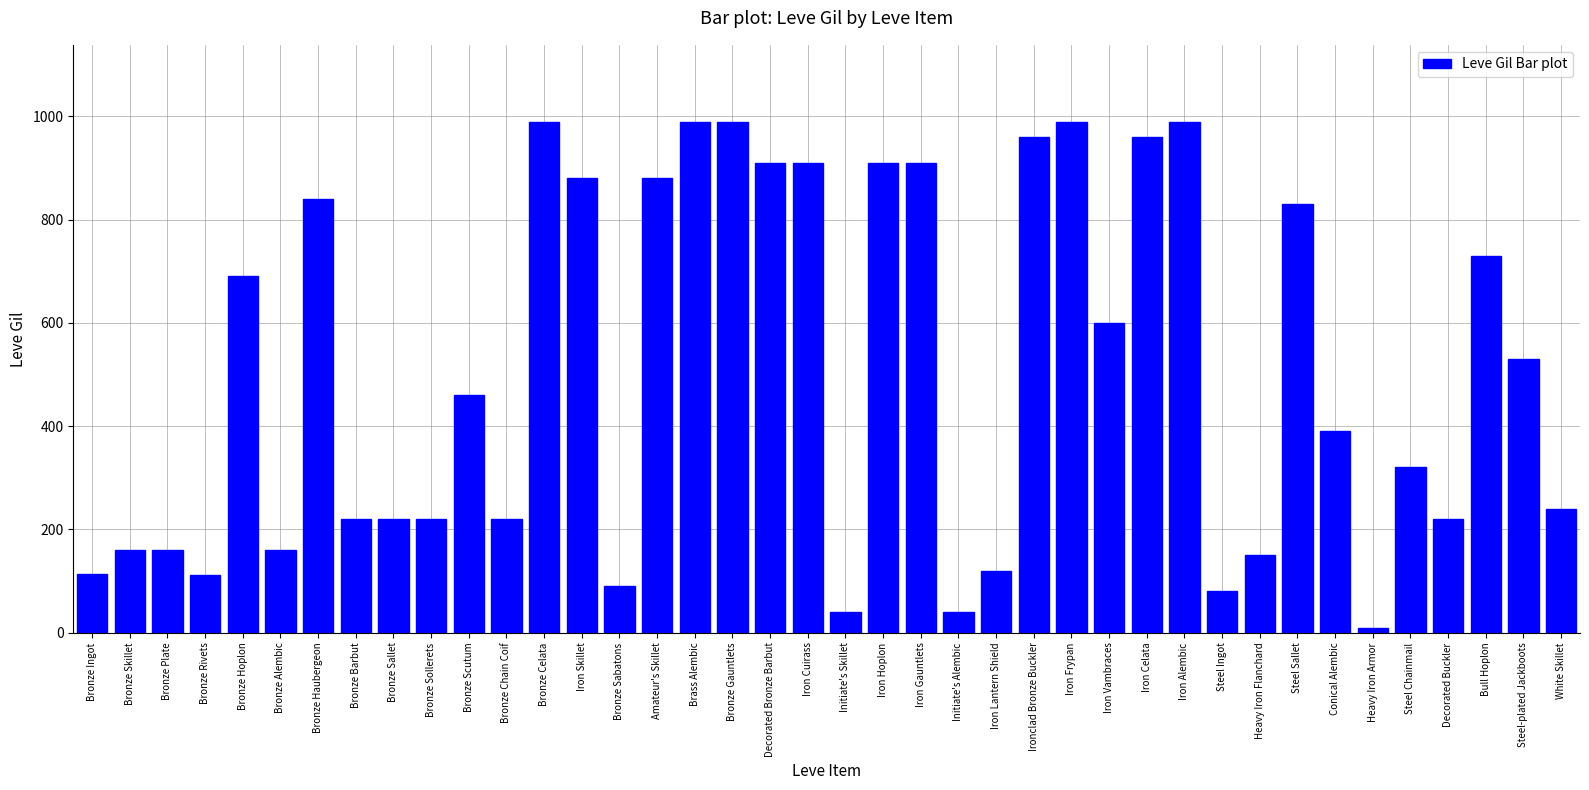

What is the label of the 9th bar from the right?

Heavy Iron Flanchard